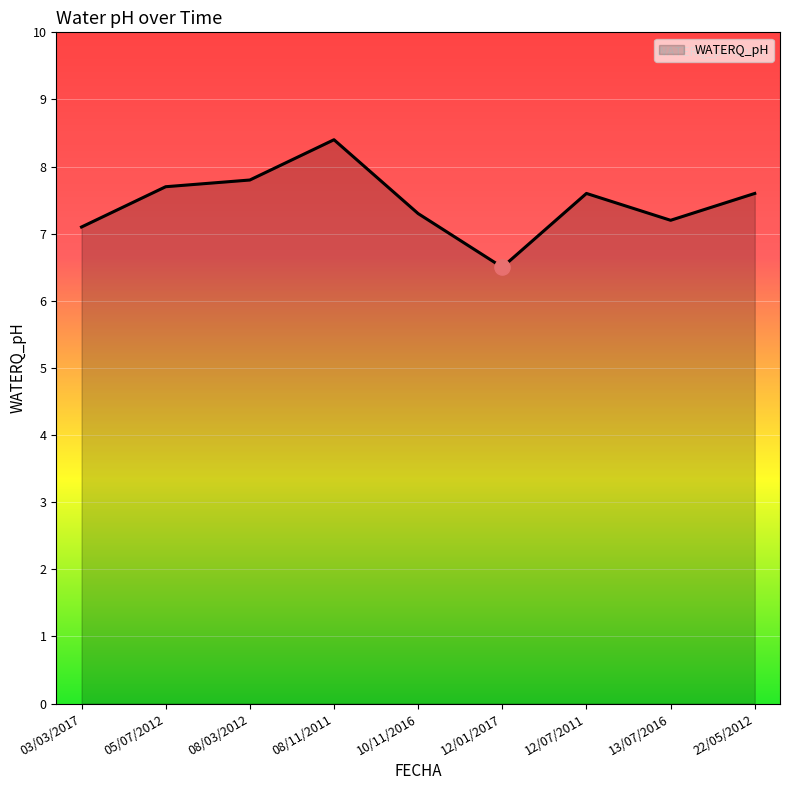

Which has a higher value, 22/05/2012 or 12/07/2011?

22/05/2012